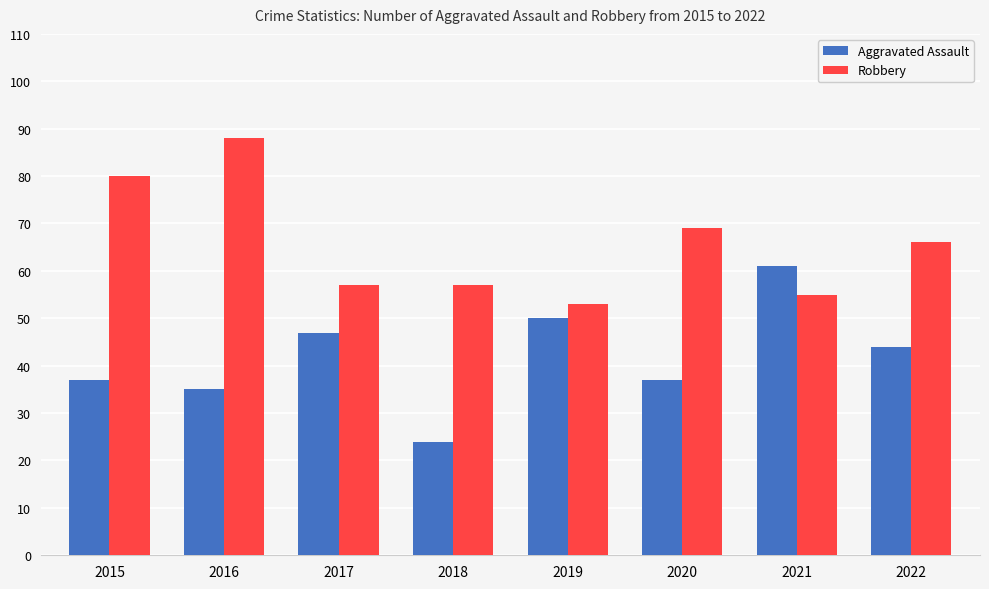

Does the chart contain stacked bars?

No